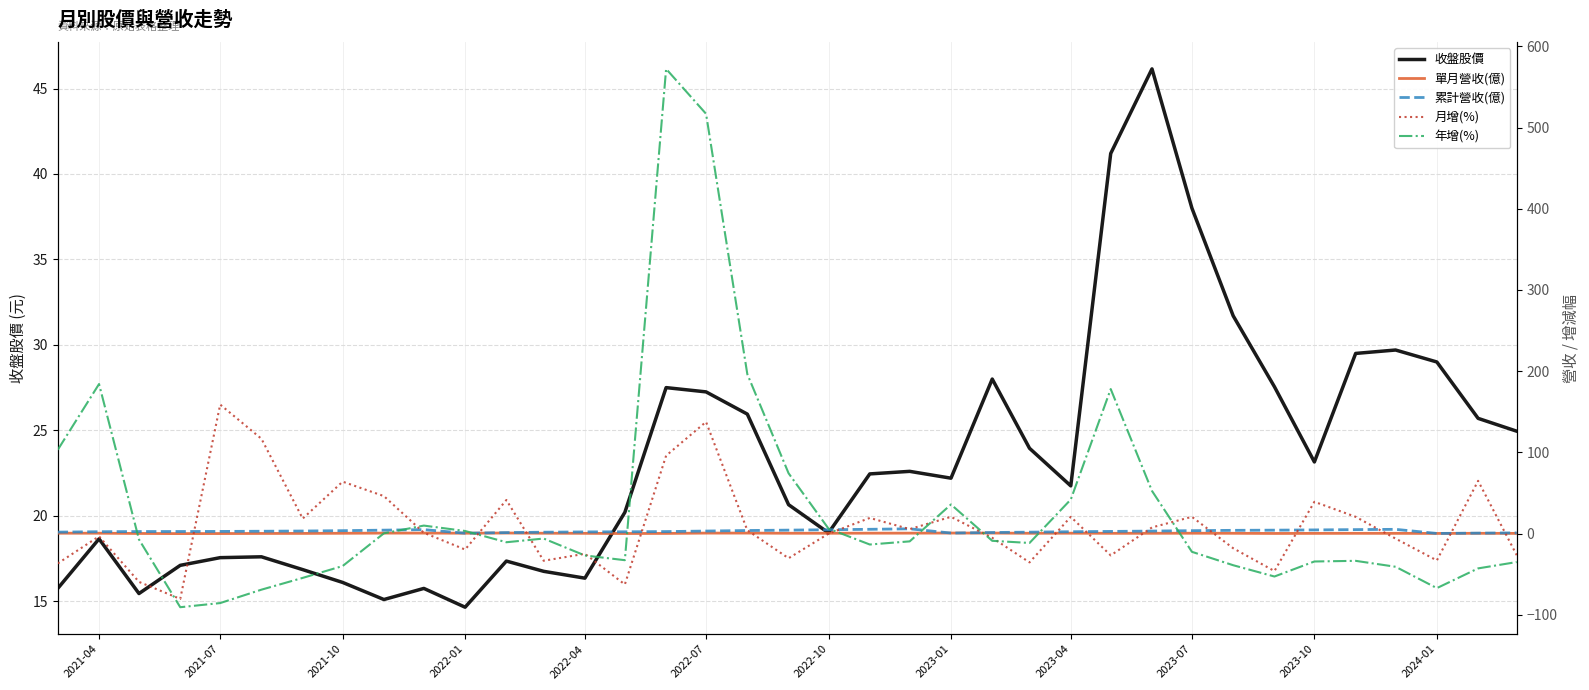

What is the greatest value displayed?

572.2